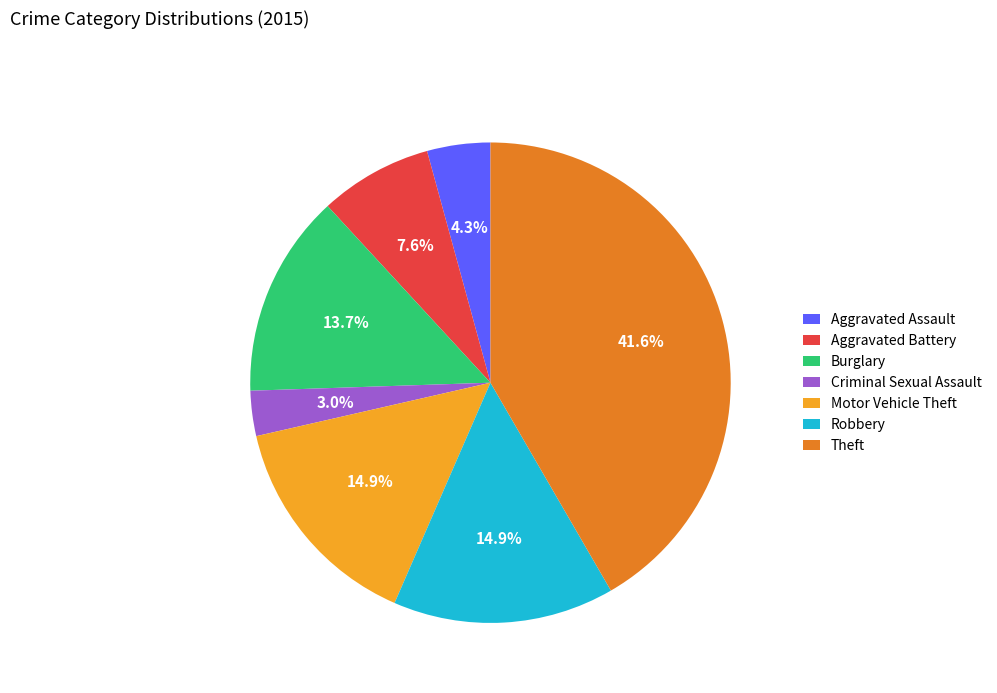

Is it true that Aggravated Battery is 8% of the pie?

True